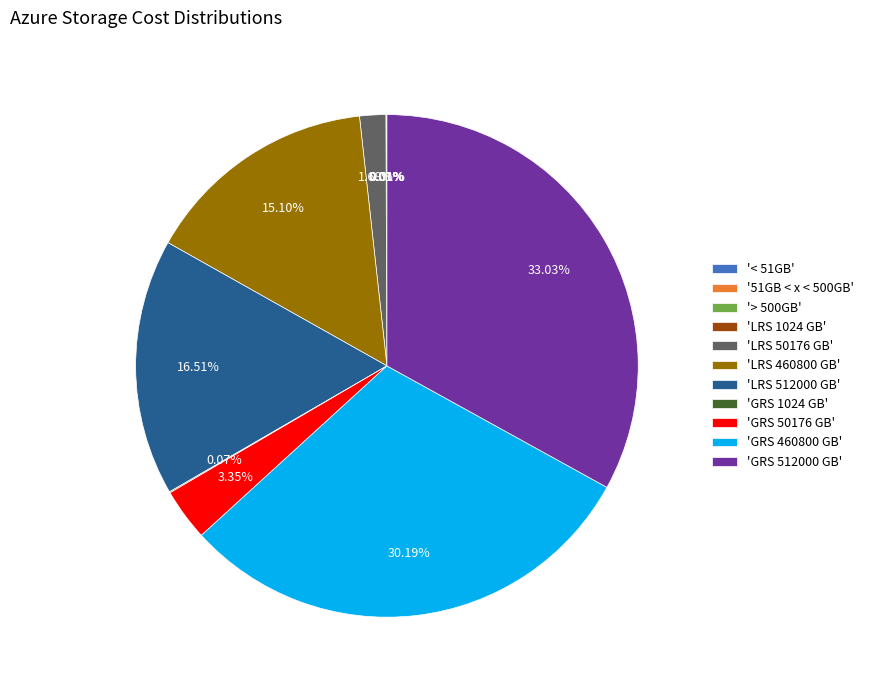

Does any single category account for the majority?

No